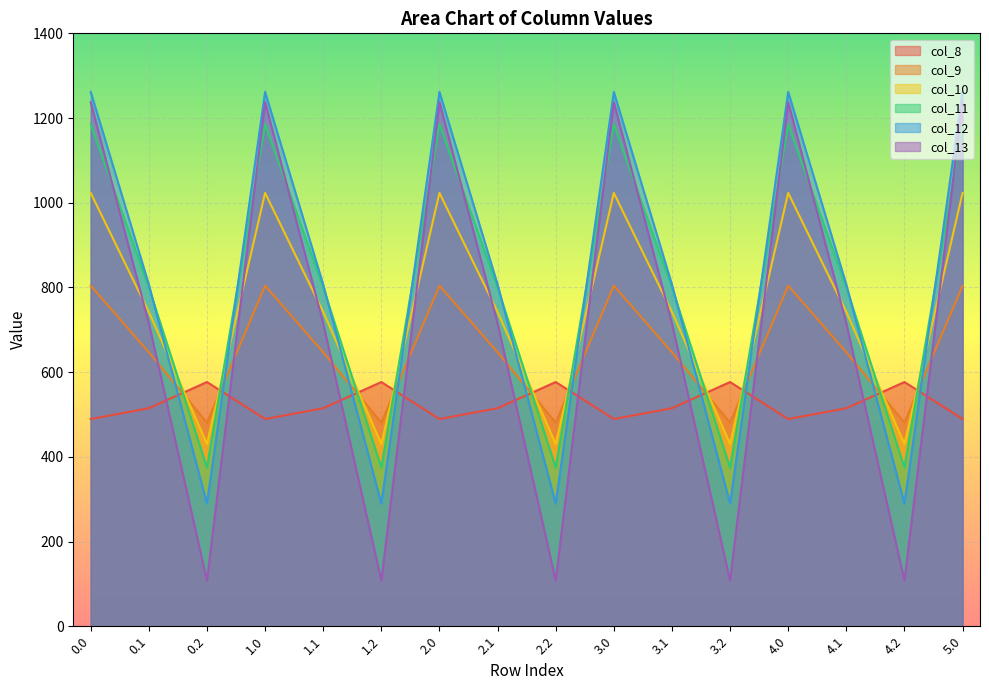

What is the highest value of the col_12 series?

1261.6